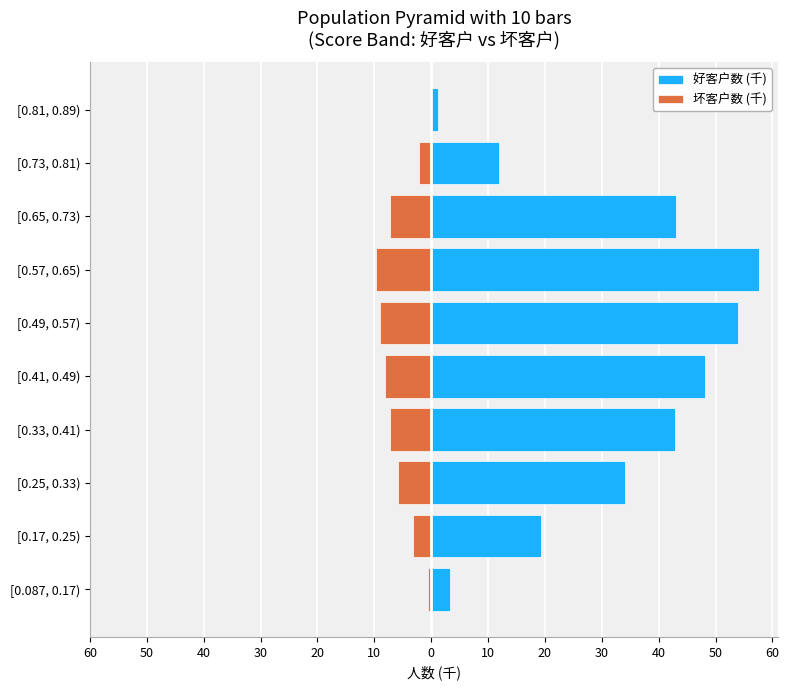

What is the sum of all 坏客户数 (千) values?

-53.0